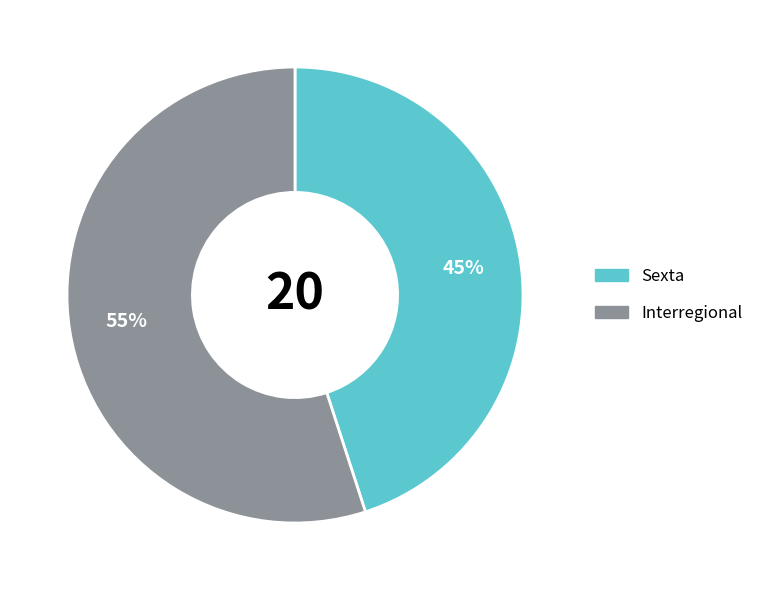

Is the sum of Sexta and Interregional greater than half?

Yes